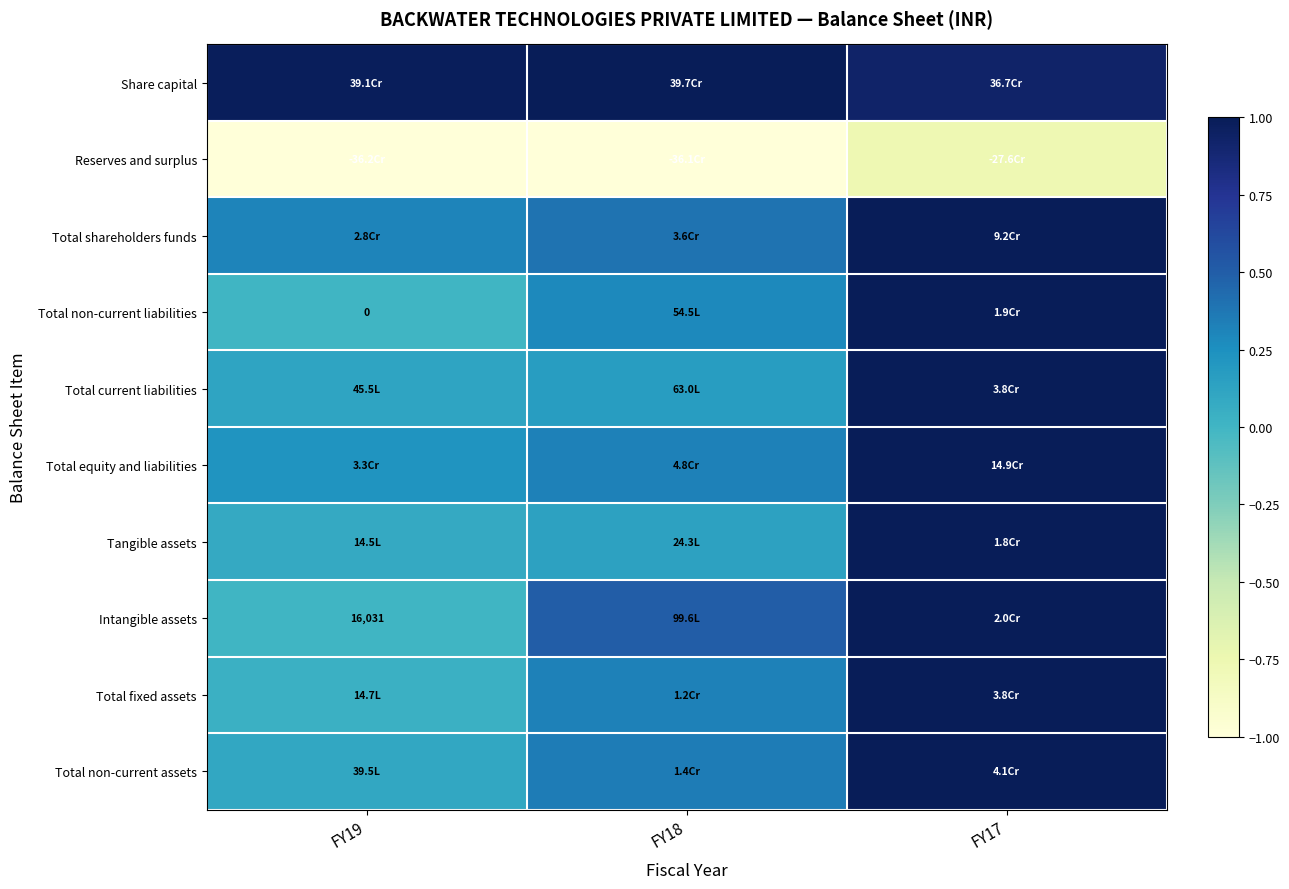

What is the difference between the maximum and minimum values in the Total shareholders funds series?

0.7